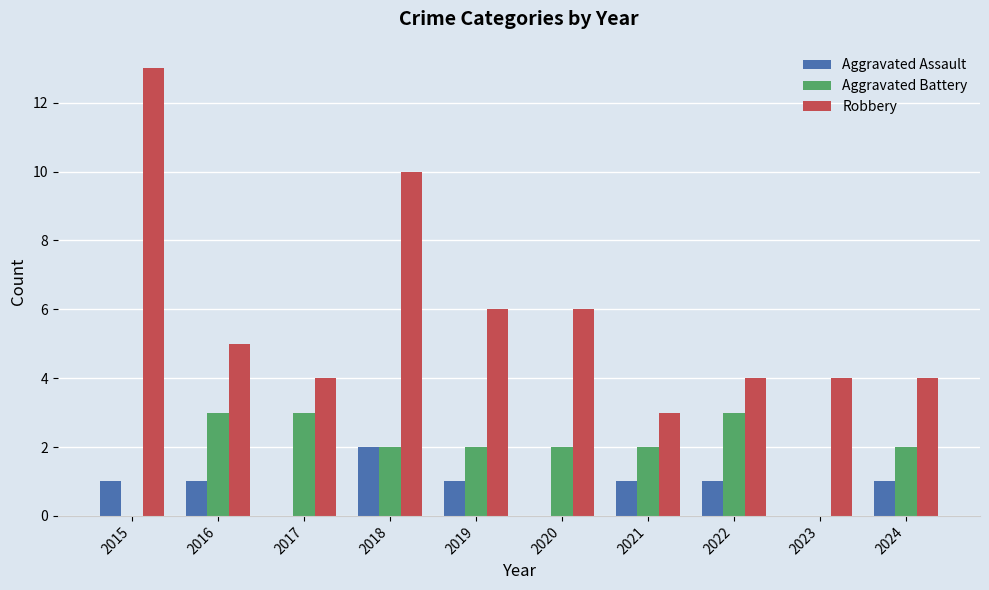

At which label does Aggravated Battery first exceed 2?

2016